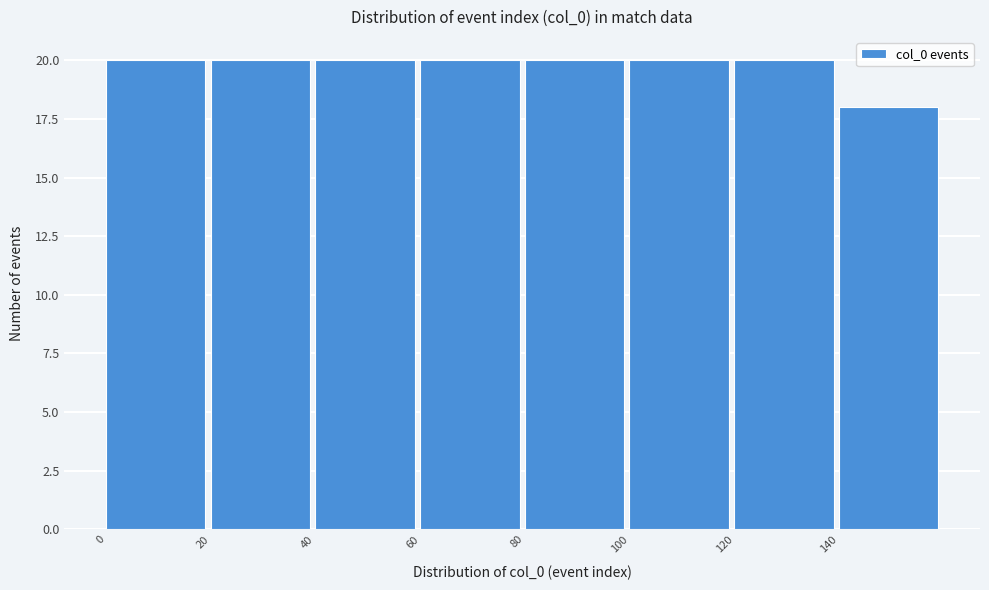

What is the height of the bar covering 140 to 160 on the x-axis? The values are not printed on the chart, so give them approximately, as read against the axis.

18